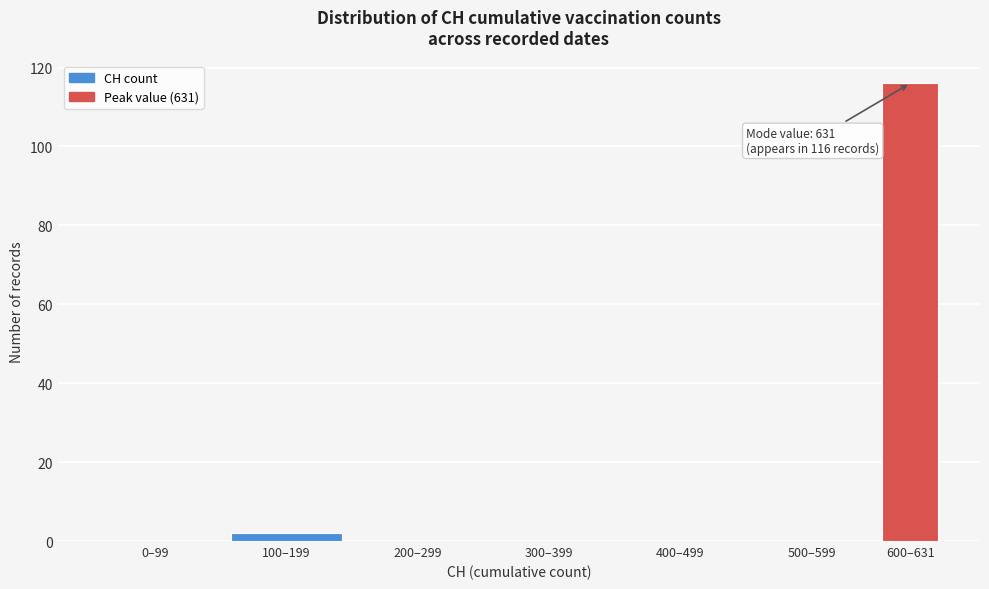

Reading right to left, what are all the values shown in this chart?

600–631=116	500–599=0	400–499=0	300–399=0	200–299=0	100–199=2	0–99=0